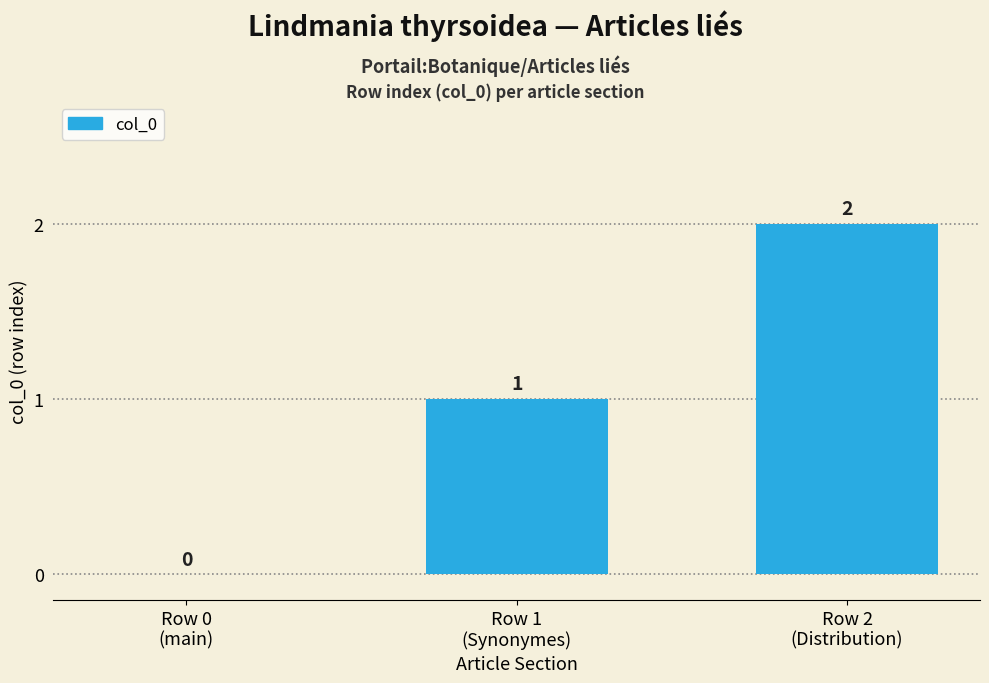

How many values are between 0 and 2?

3